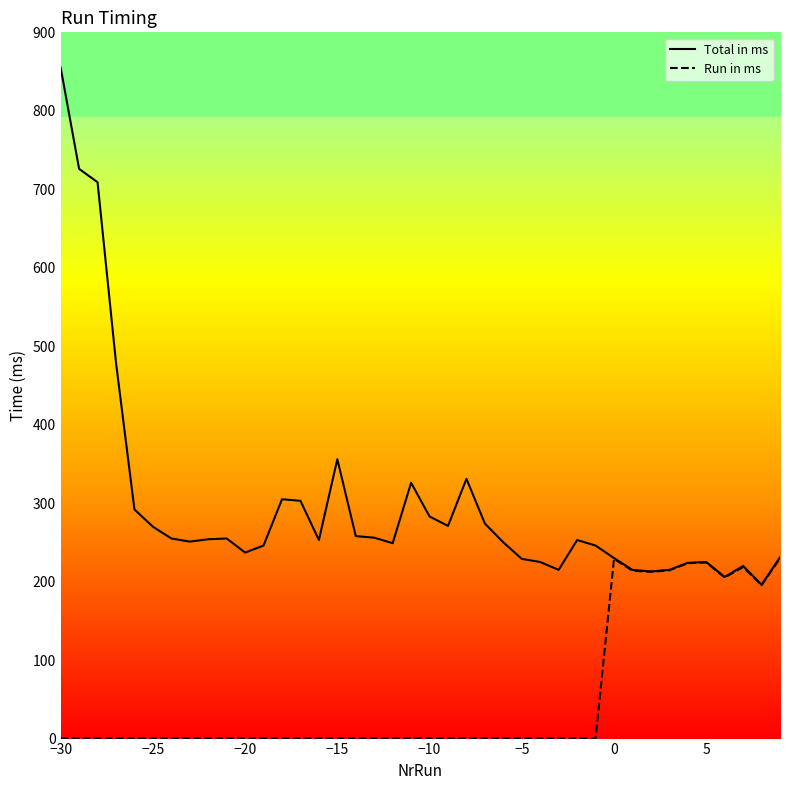

What is the greatest value displayed?

855.0